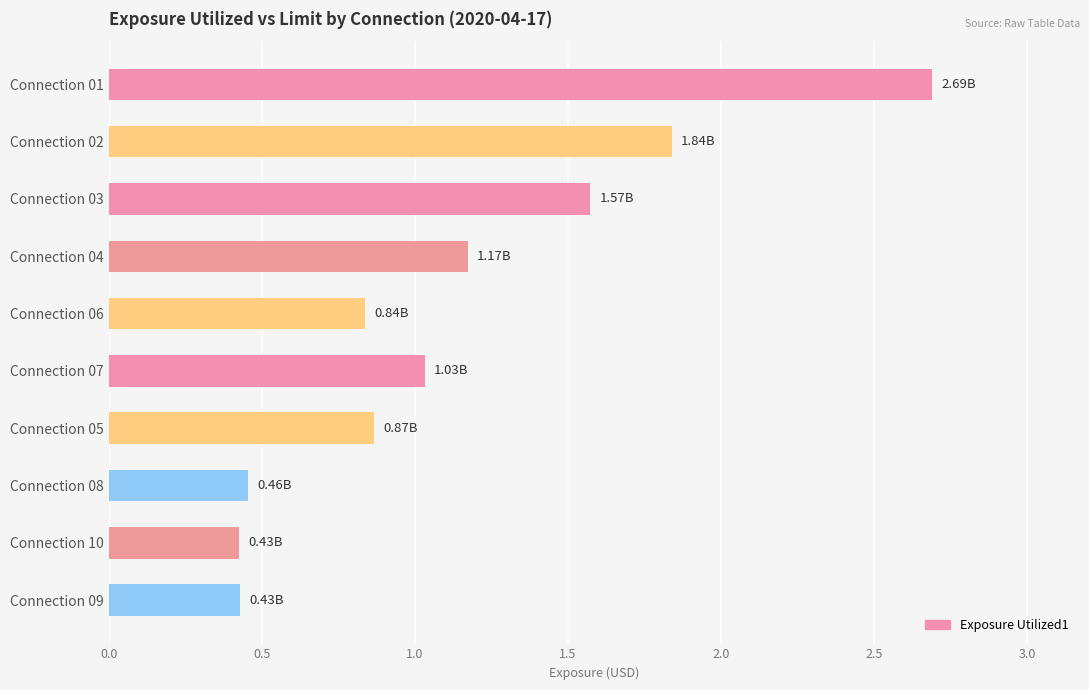

What is the change in value from Connection 04 to Connection 10?

-0.7